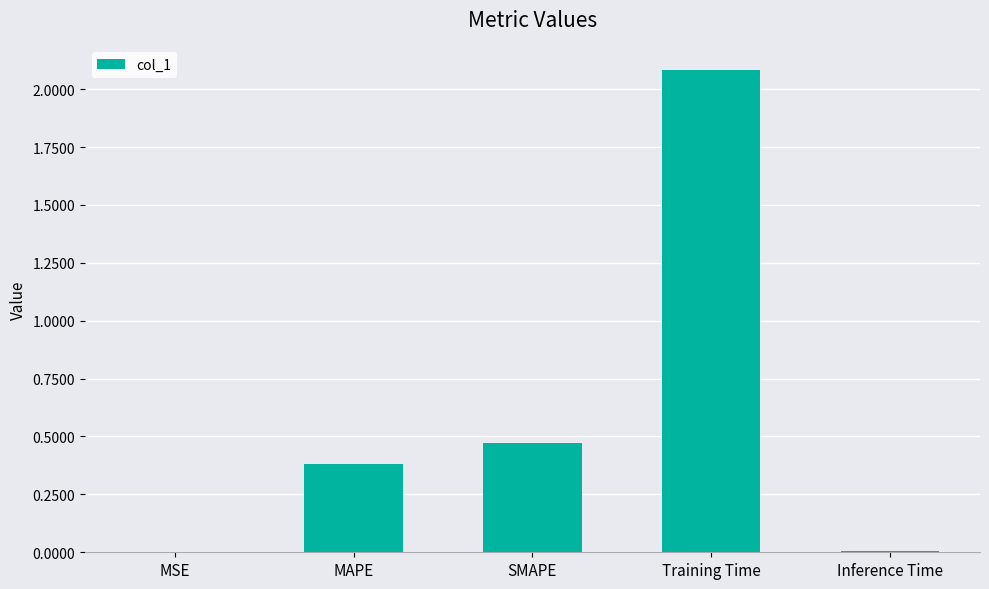

What is the sum of all values?

2.9